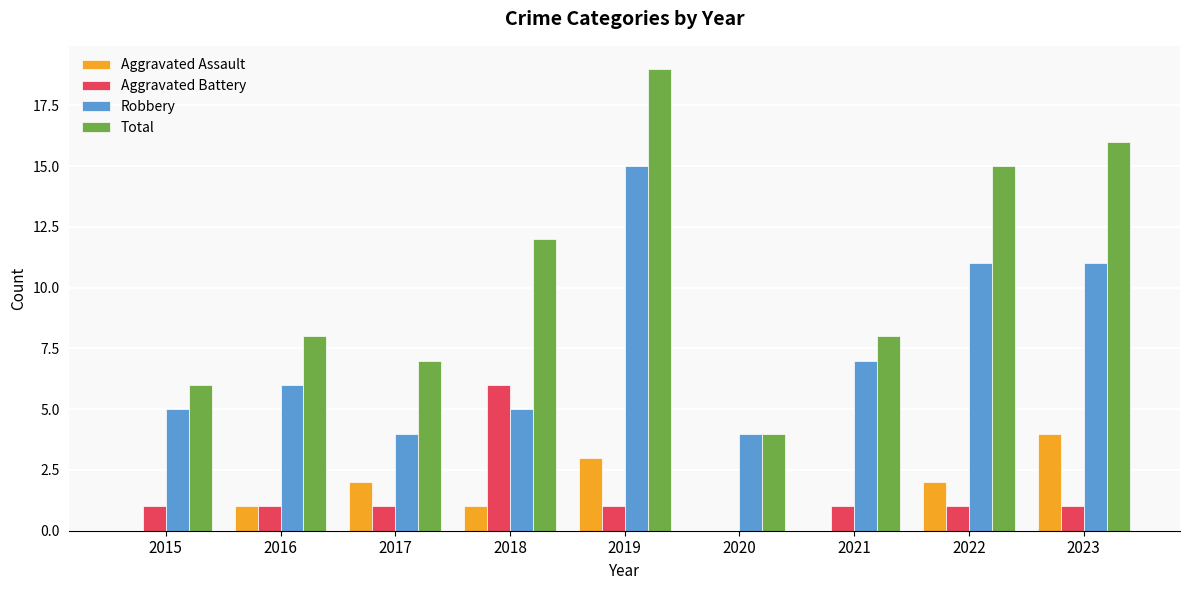

The Aggravated Assault series shows 0 at 2020. True or false?

True